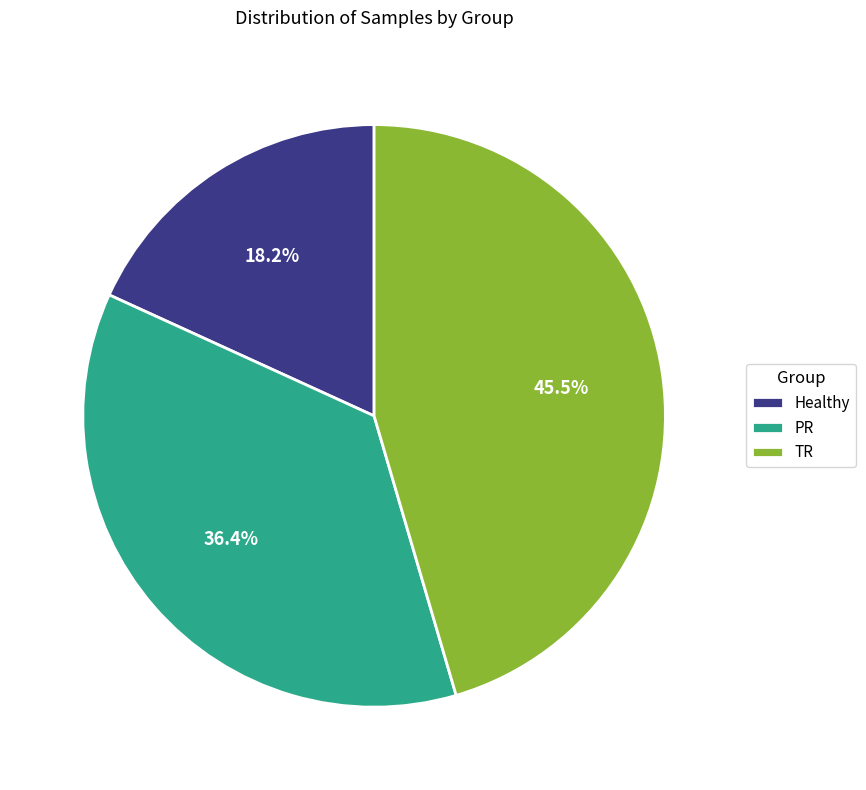

Count the number of slices in the pie.

3